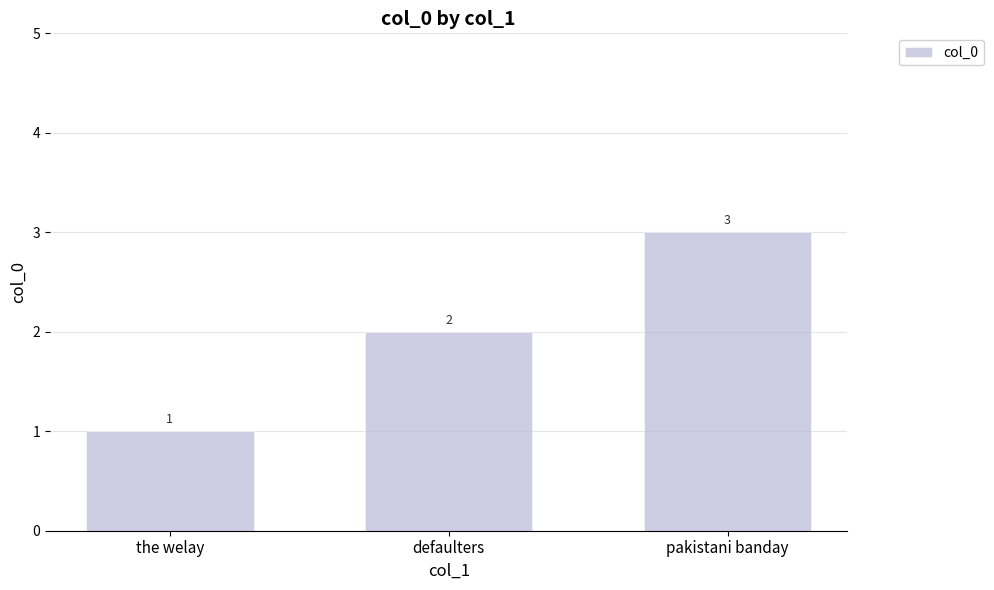

Is it true that the value at defaulters is 2?

True